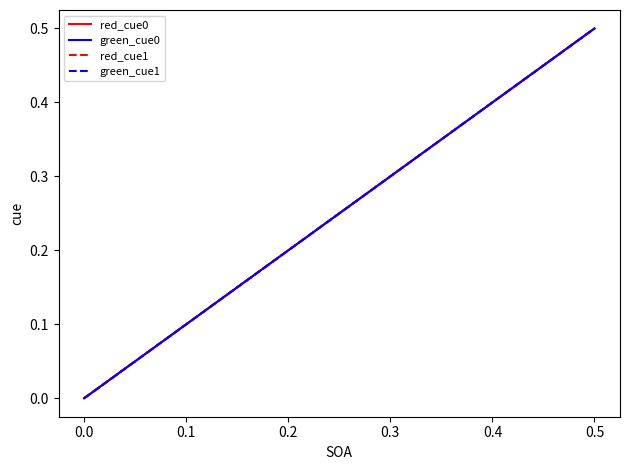

Is this an area chart (filled region under the line)?

No